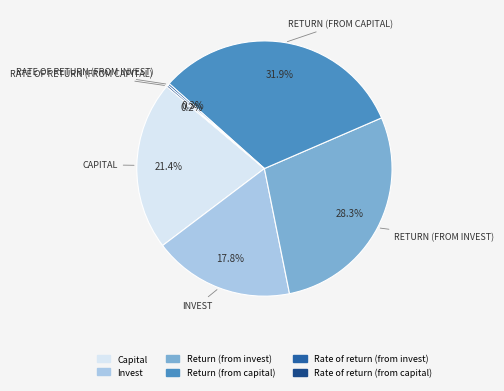

Is there a majority slice in this chart?

No